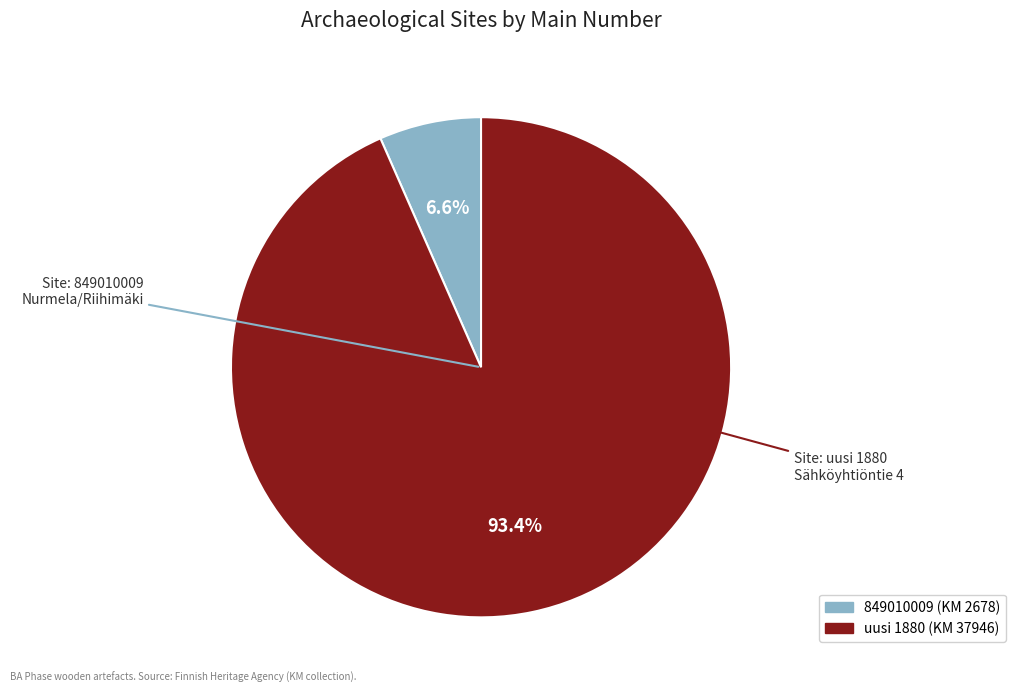

To the nearest percent, what is the average slice percentage?

50%